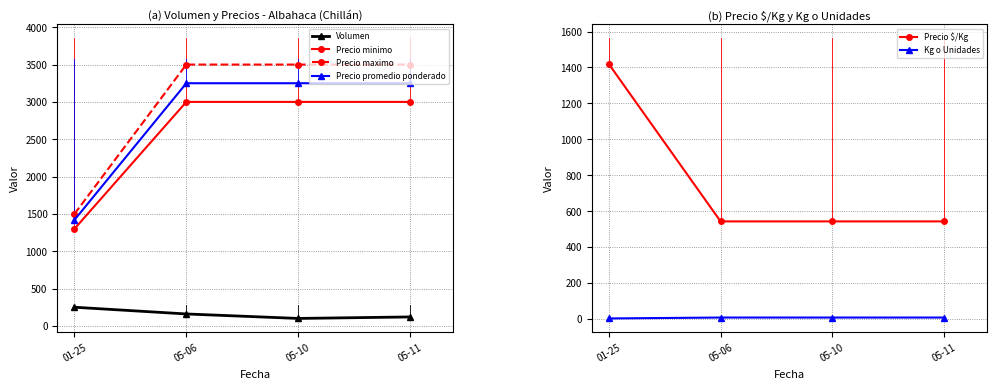

How many values in the Volumen series are below 160?

2